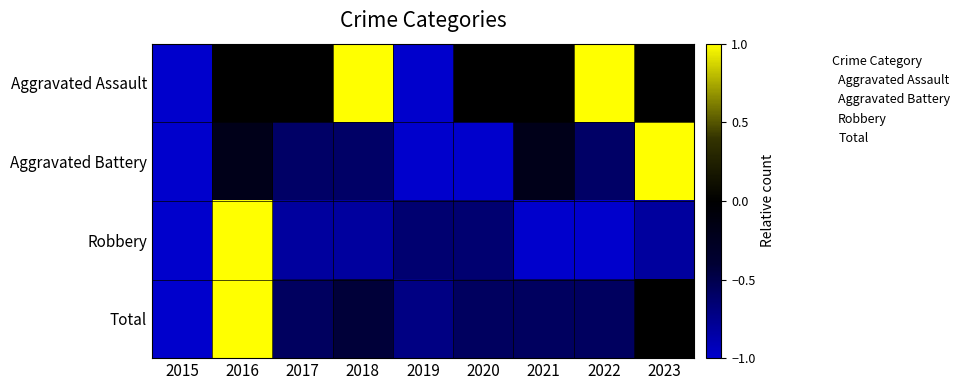

What is the total value across all series at 2023?

0.2